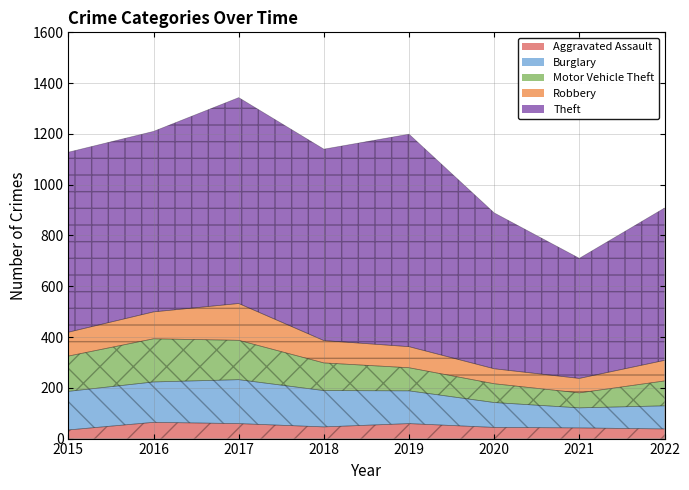

Reading left to right, what are all the values shown in this chart?

Aggravated Assault: 34	64	59	46	59	44	42	38
Burglary: 152	159	173	143	129	98	79	91
Motor Vehicle Theft: 139	170	155	109	91	74	59	98
Robbery: 94	106	145	88	83	59	57	81
Theft: 709	711	811	754	837	614	473	600